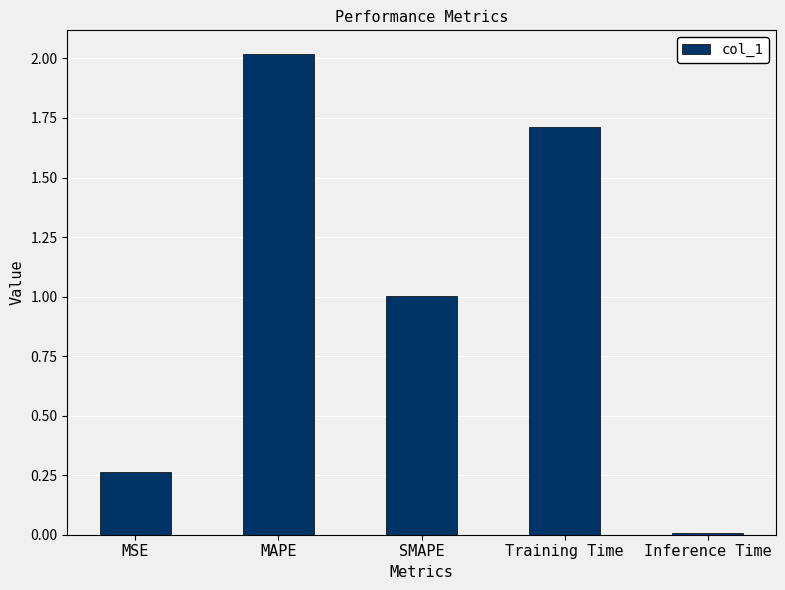

What value does the data have at SMAPE?

1.0